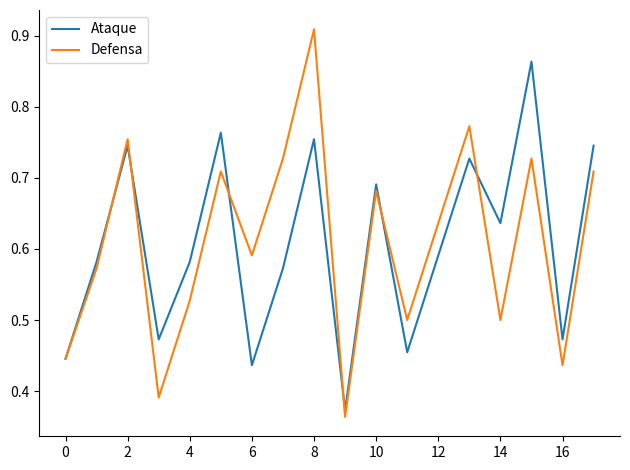

Which series has the largest range (max minus min)?

Defensa